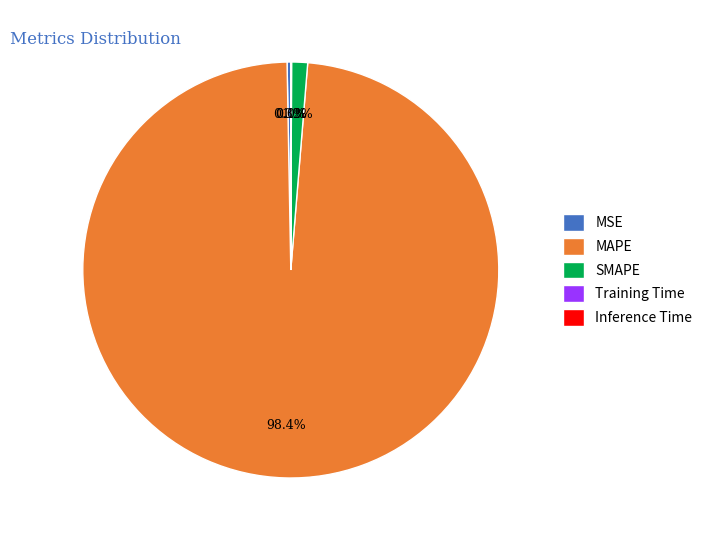

To the nearest percent, what is the difference between the largest and smallest slice percentages?

98%